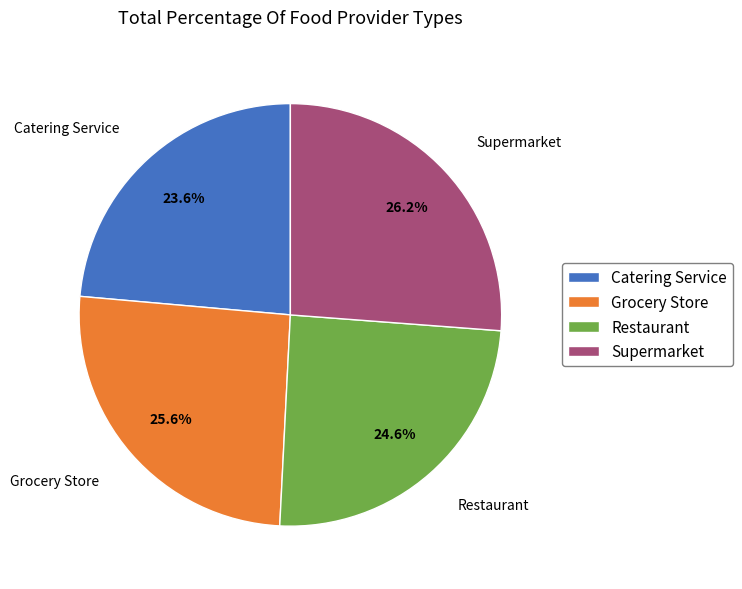

Rank the categories by value from lowest to highest.

Catering Service, Restaurant, Grocery Store, Supermarket